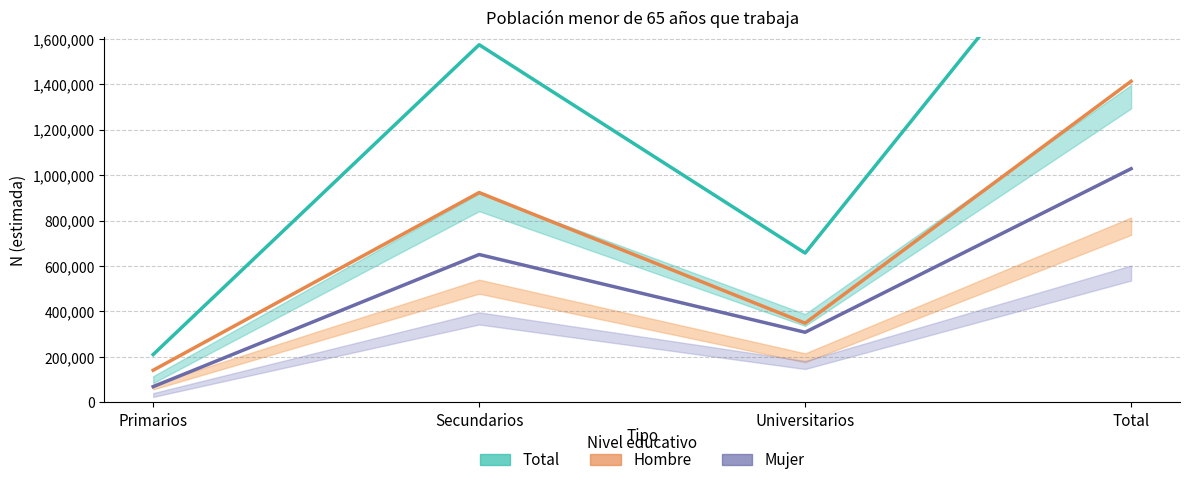

Rank the series by their maximum value, from lowest to highest.

Mujer, Hombre, Total